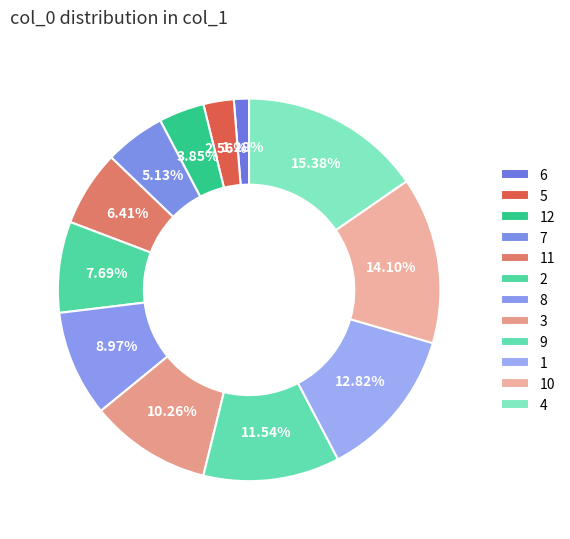

How many segments does this pie chart have?

12